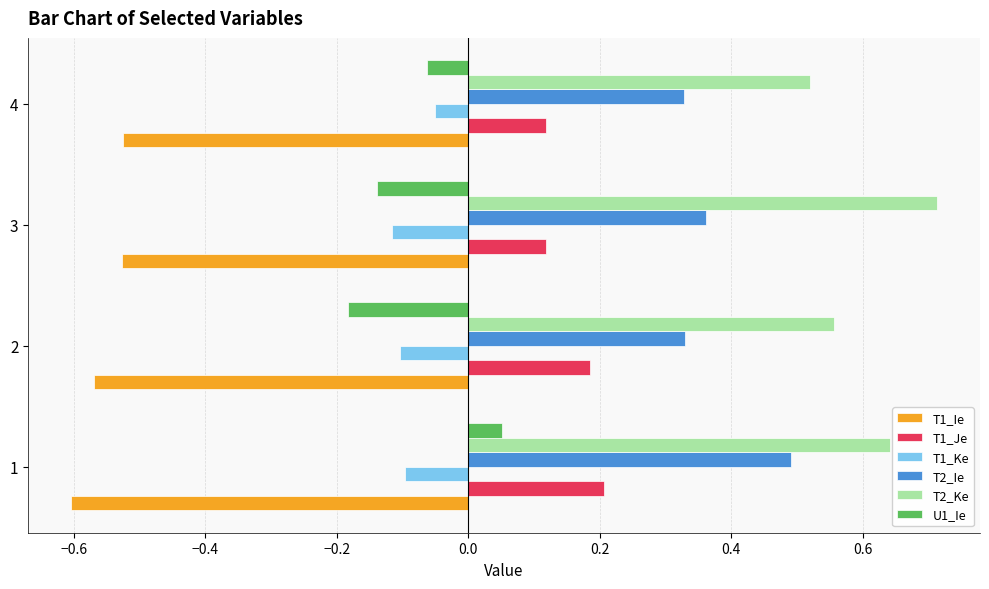

Which series has the largest range (max minus min)?

U1_Ie